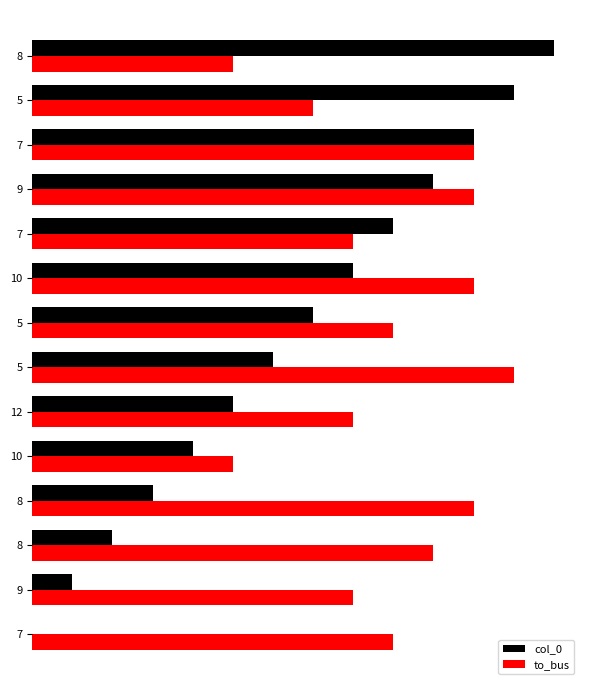

What are all the series names shown in the legend?

col_0, to_bus